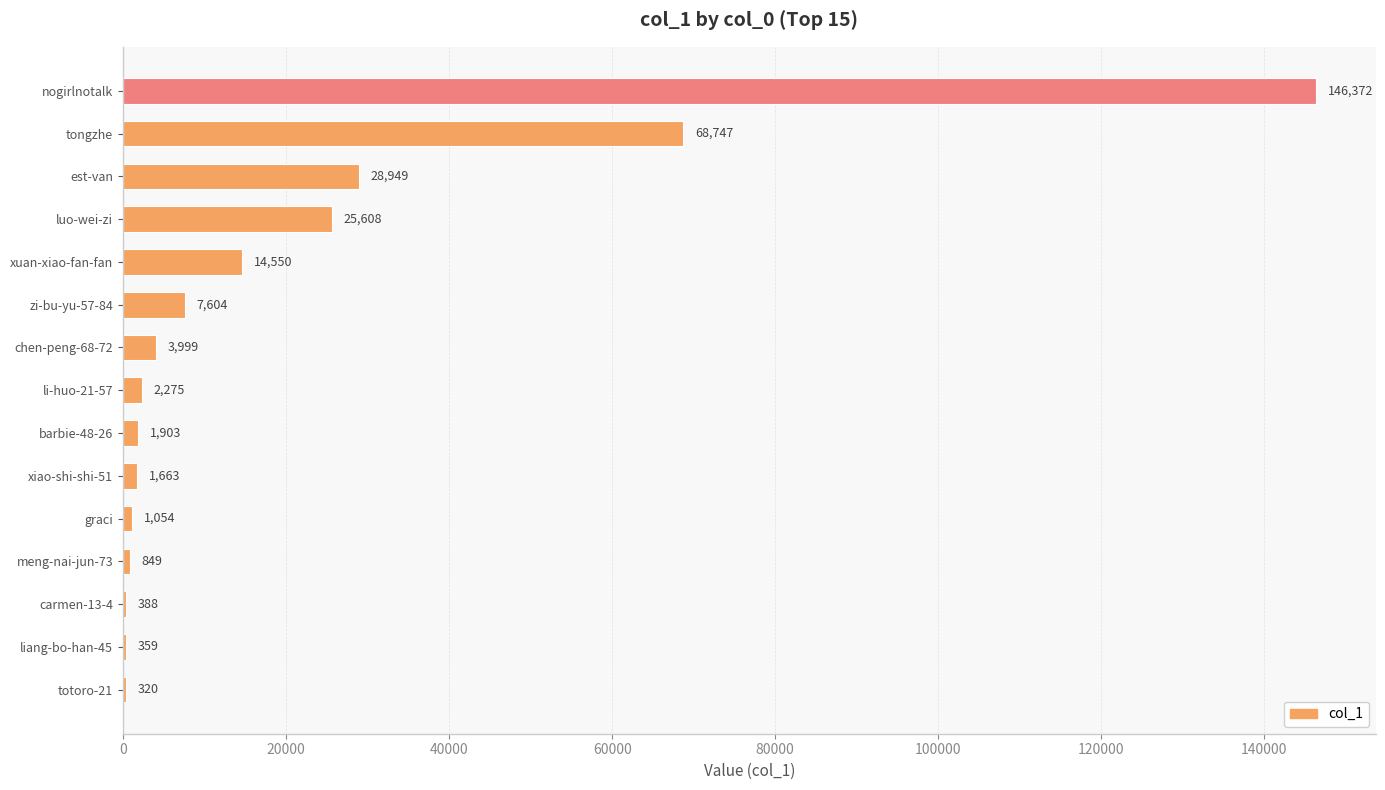

What is the average value?

20309